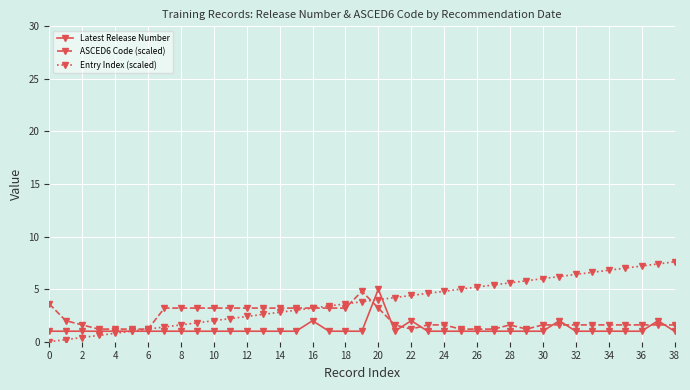

True or false: Latest Release Number has more than 1 interior local peaks.

True